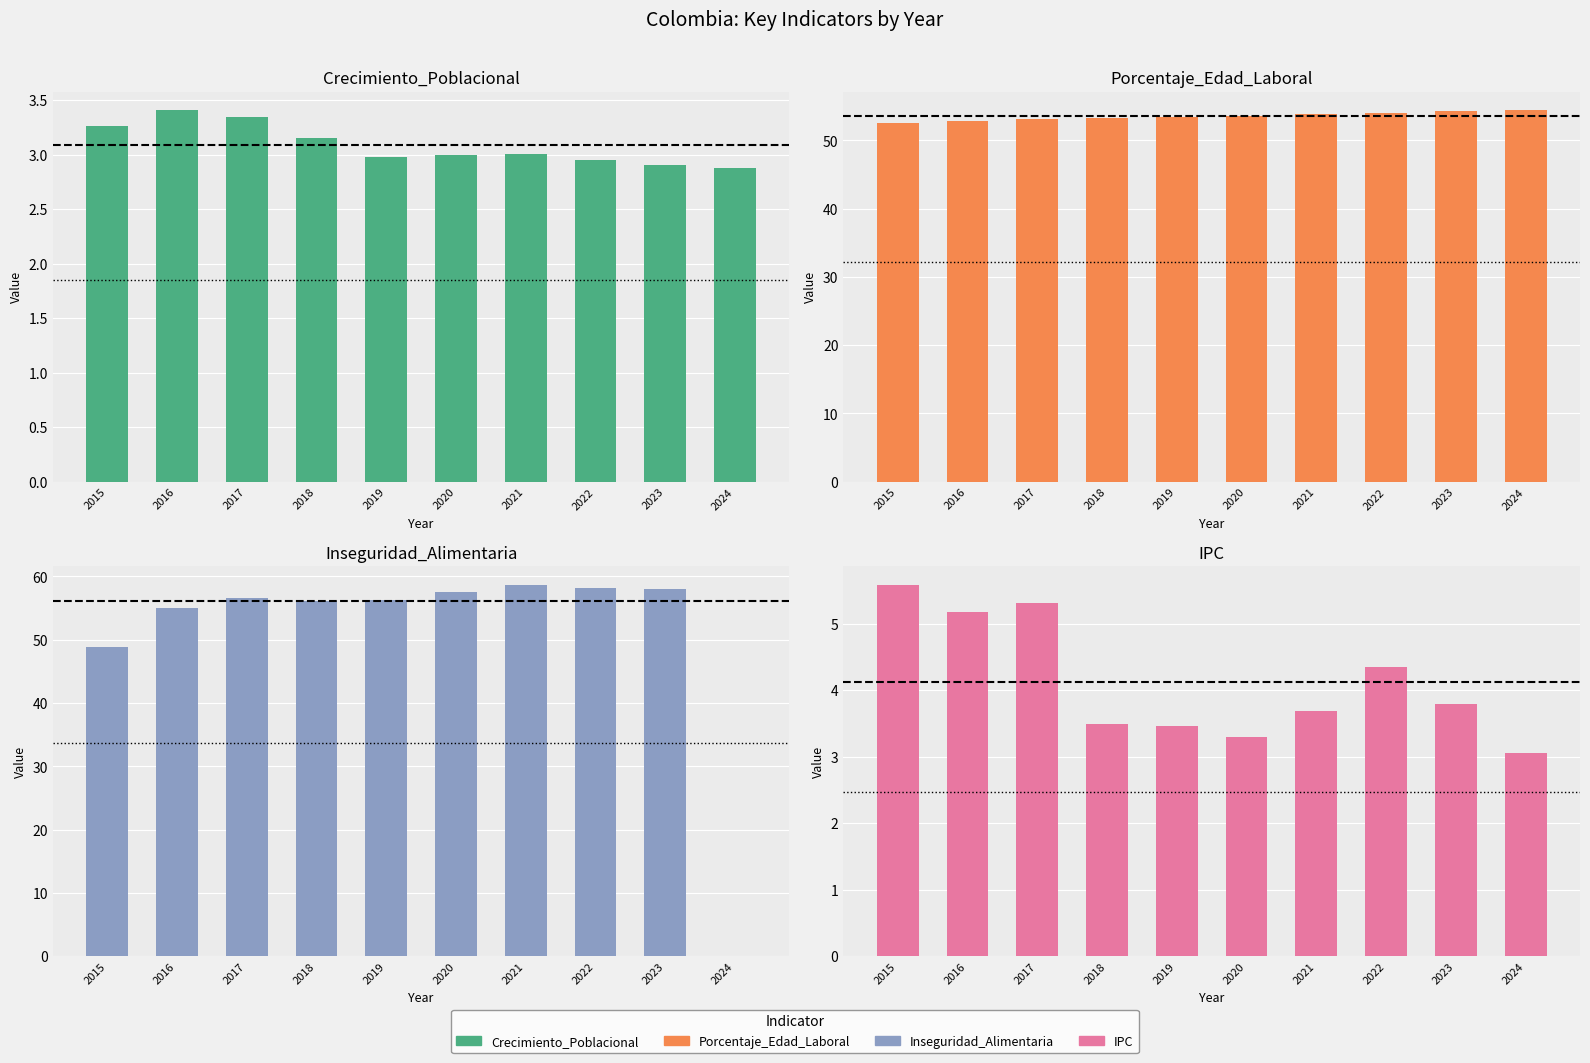

What is the sum of all IPC values?

41.2